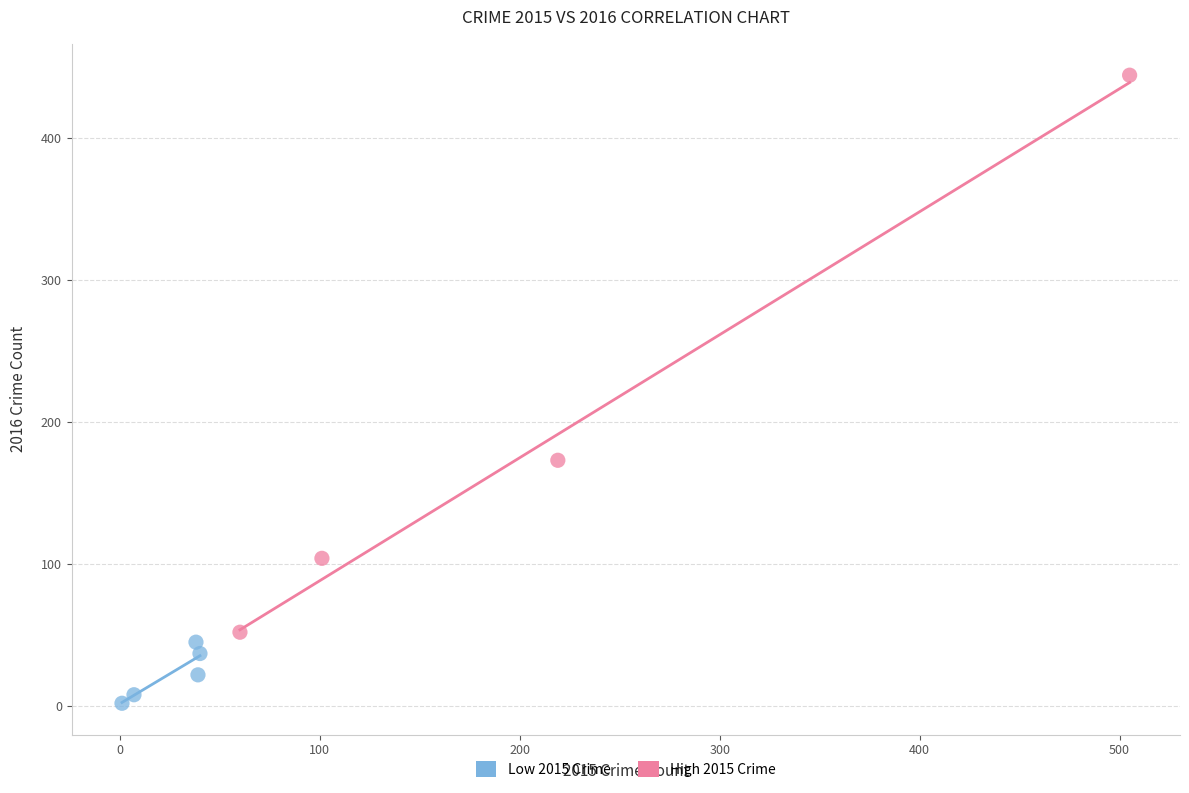

Which series has the widest spread of Y values?

High 2015 Crime